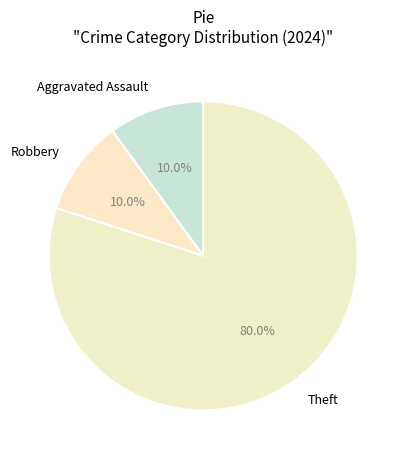

What is the ratio of the value at Theft to the value at Robbery?

8.0